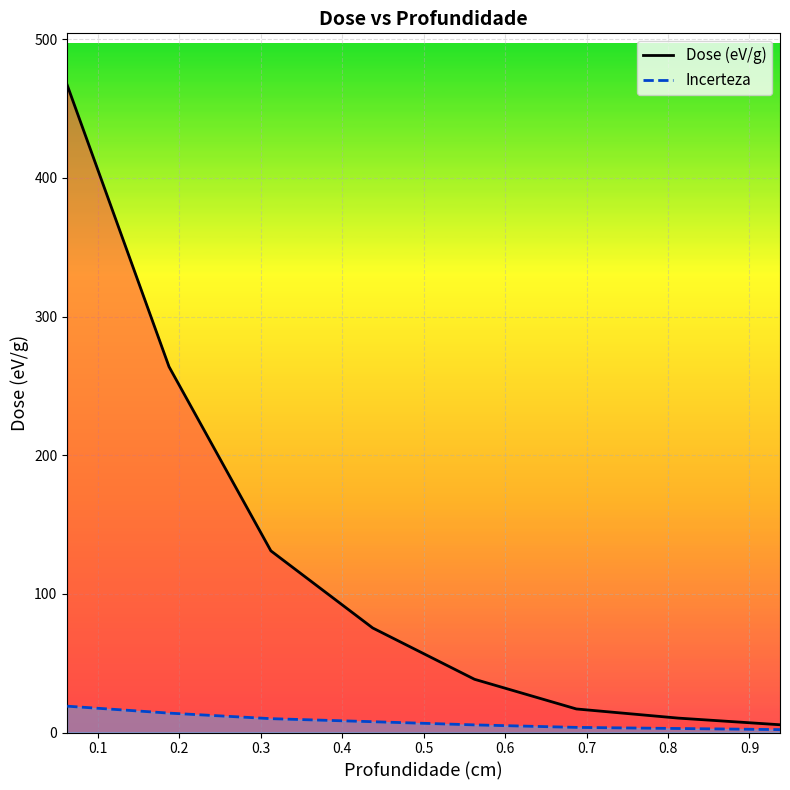

Does the chart display data point markers on the line(s)?

No